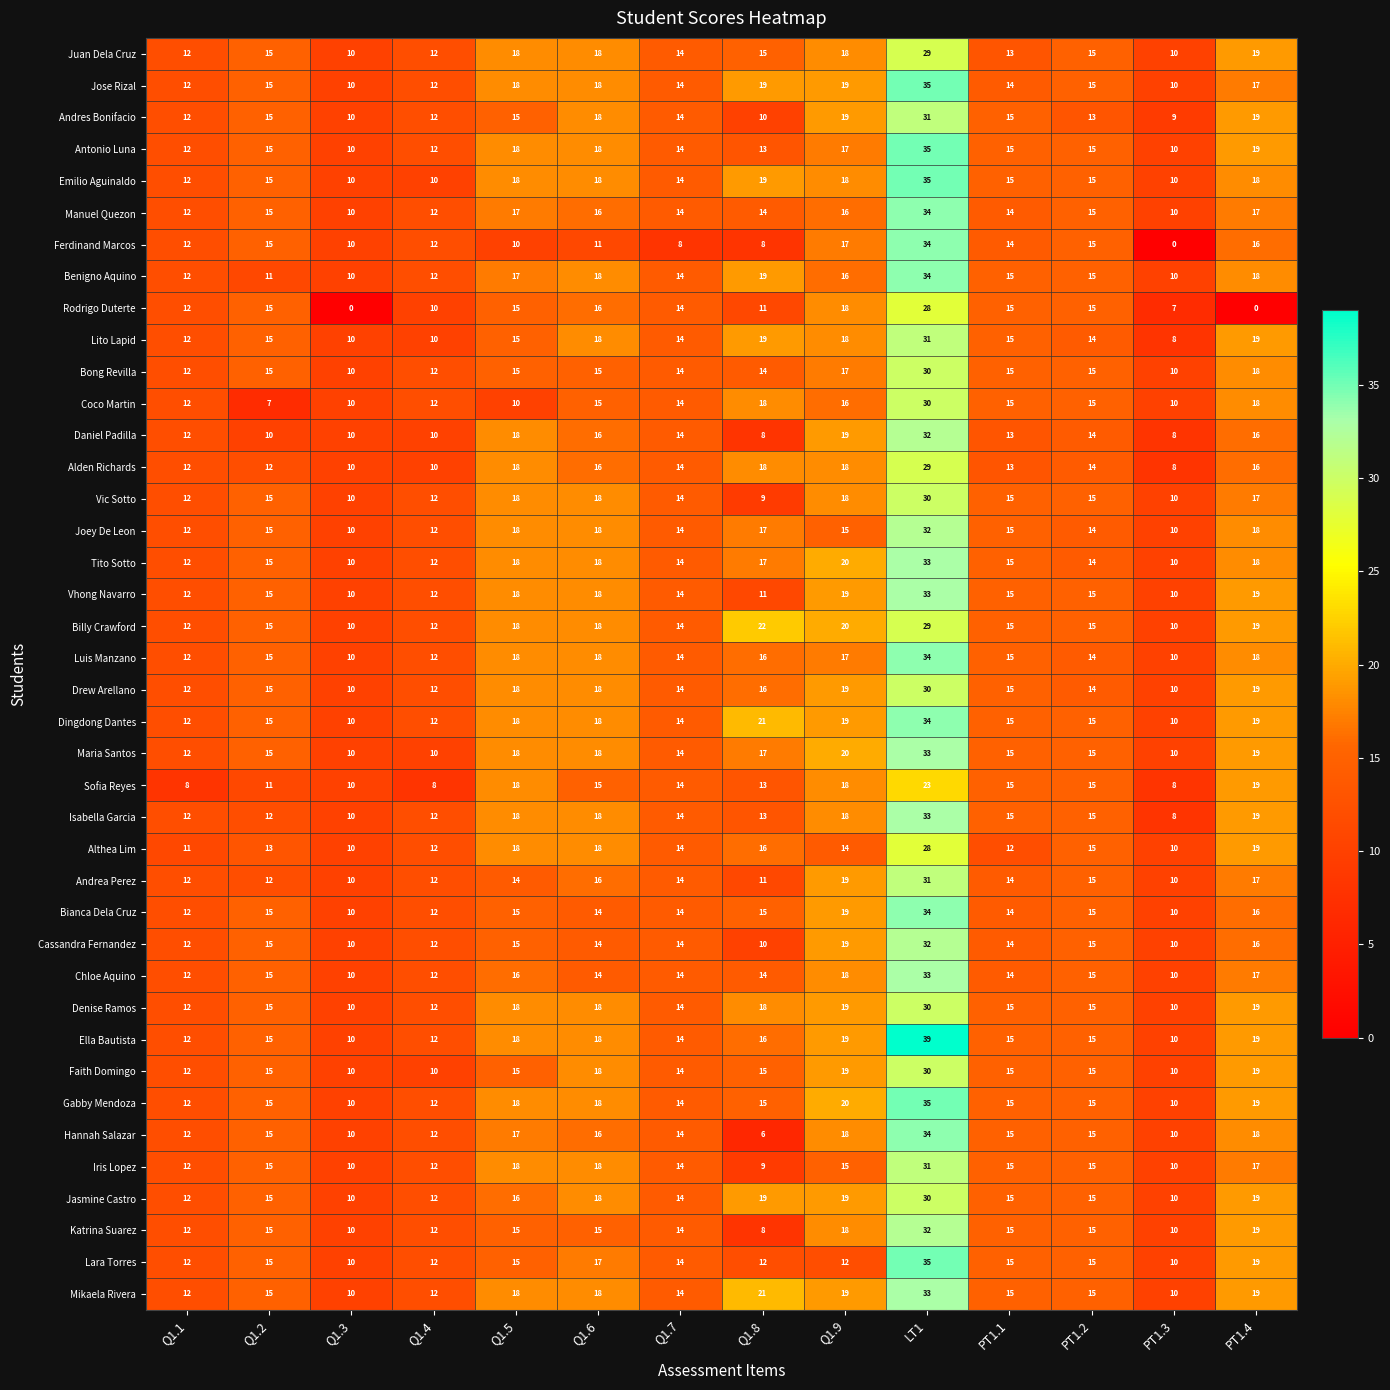

Read the Joey De Leon value at PT1.1.

15